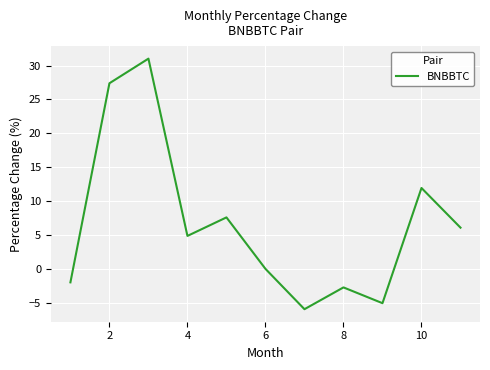

What is the minimum value shown in the chart?

-6.0